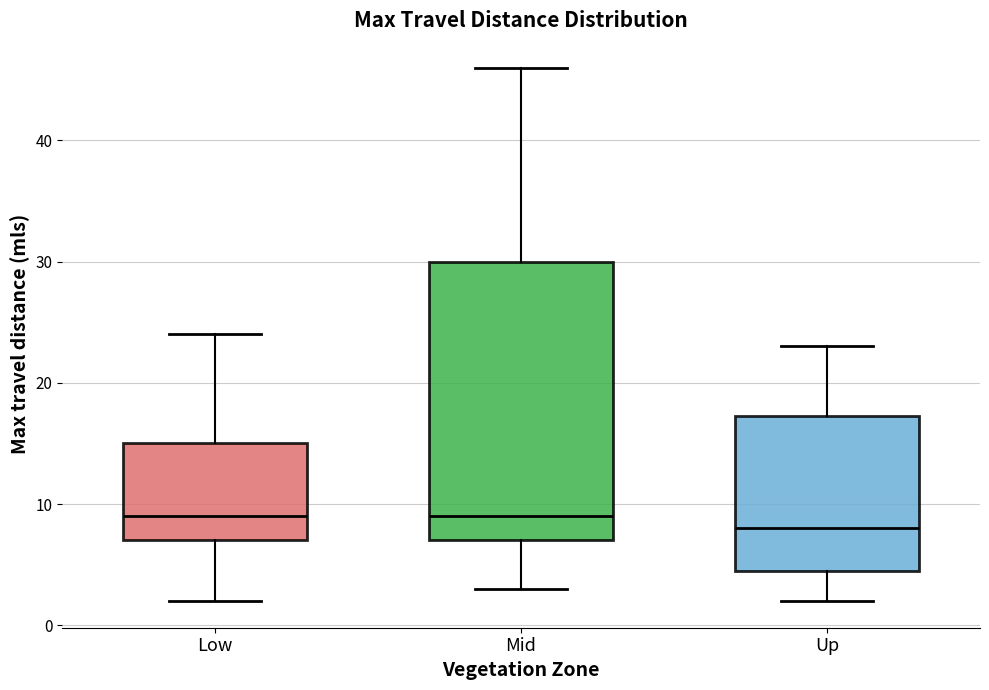

Reading left to right, read every box against the y-axis: the position of its median line, the range the box covers, and the ends of its whiskers. The values are not printed on the chart, so give them approximately, as read against the axis.

Low: median 9, box 7 to 15, whiskers 2 to 24
Mid: median 9, box 7 to 30, whiskers 3 to 46
Up: median 8, box 5 to 17, whiskers 2 to 23